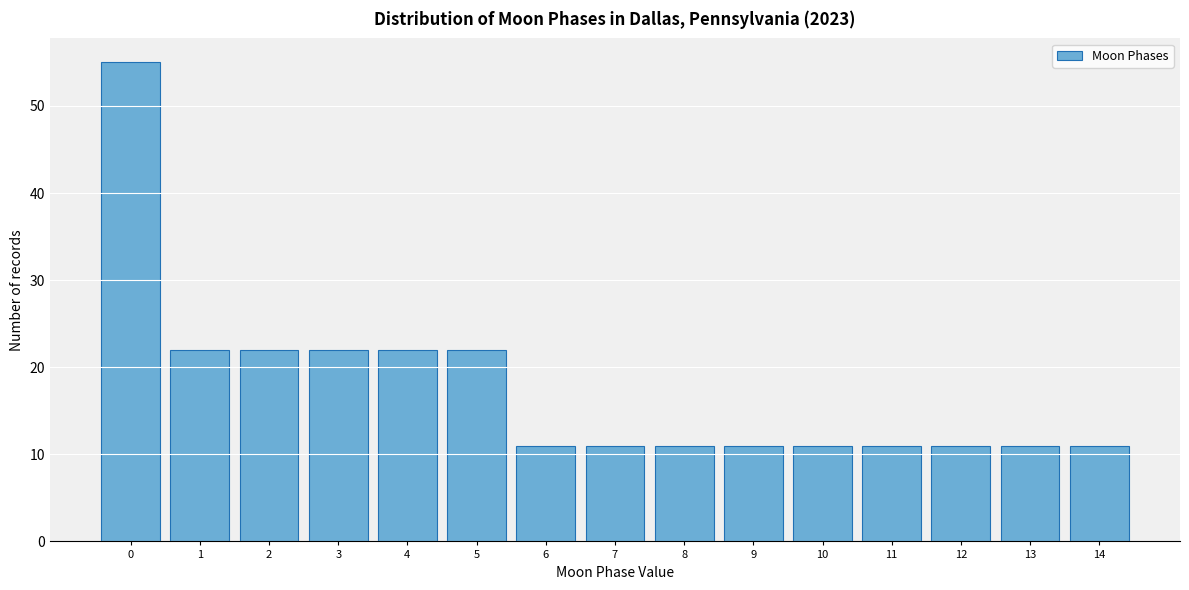

Reading left to right, extract all data points from this chart.

0=55	1=22	2=22	3=22	4=22	5=22	6=11	7=11	8=11	9=11	10=11	11=11	12=11	13=11	14=11